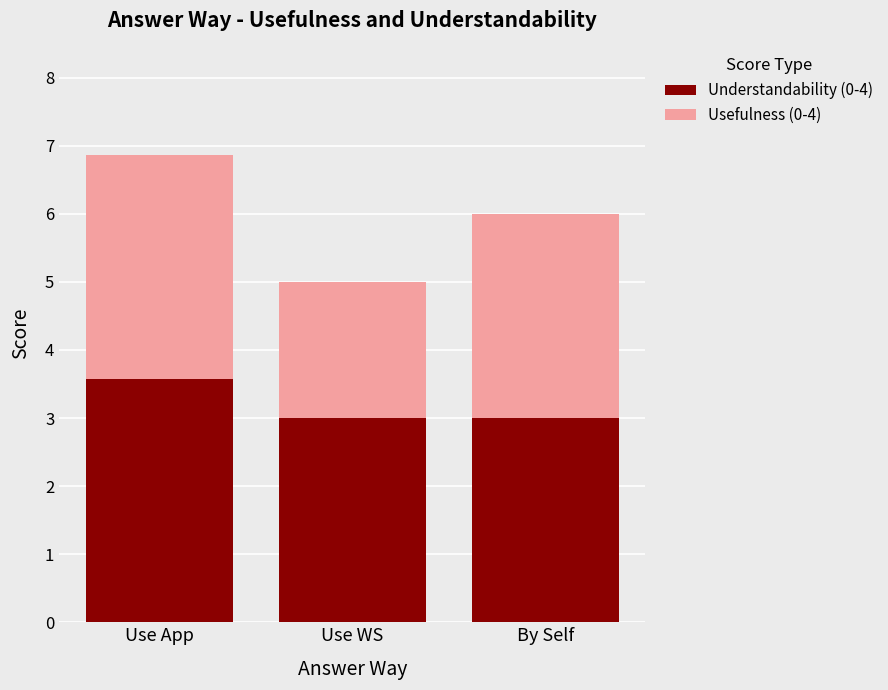

True or false: Understandability (0-4) has a value of 1.8 at Use App.

False